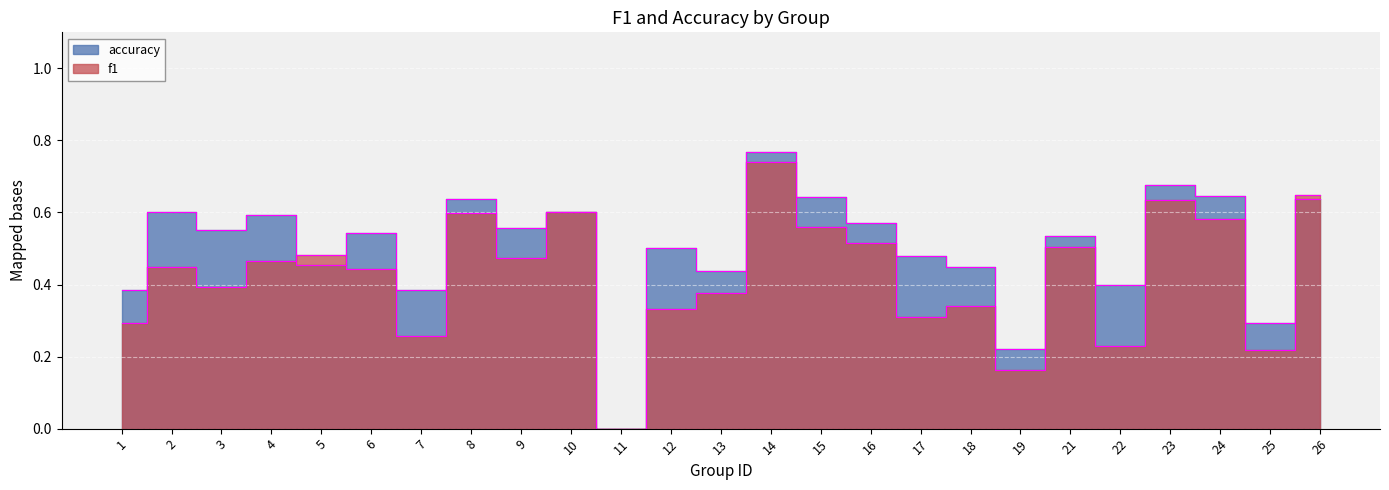

What is the highest value of the f1 series?

0.7